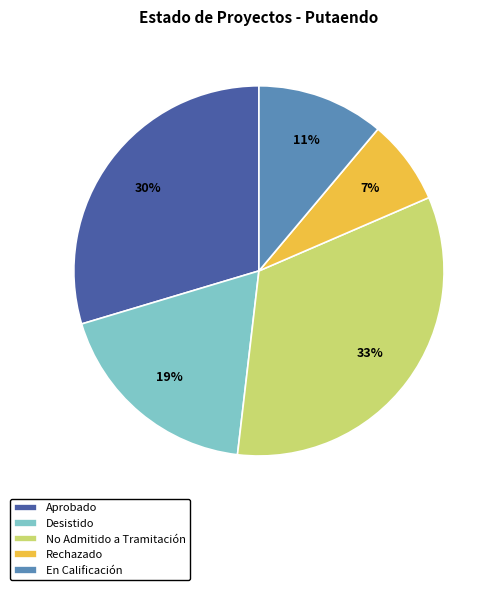

Is it true that Desistido is 19% of the pie?

True